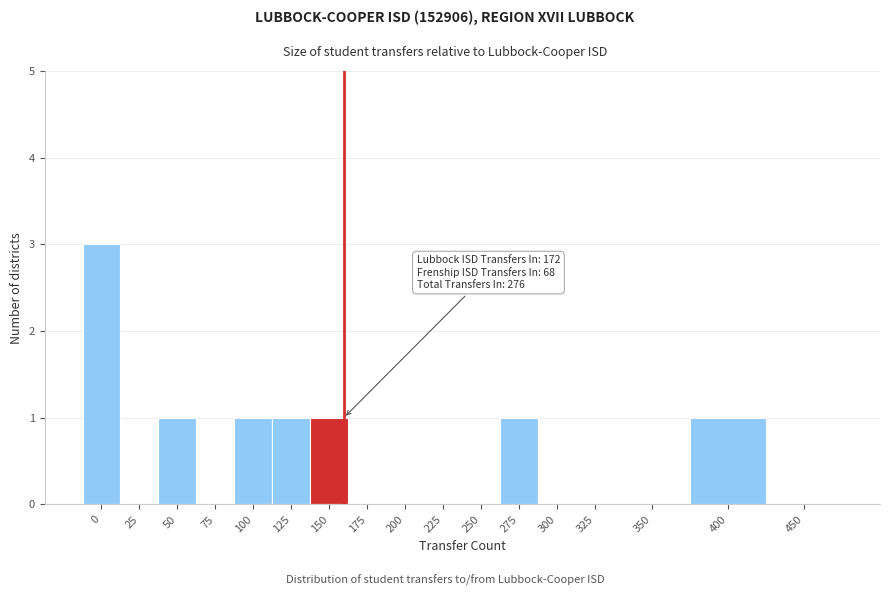

Reading left to right, extract all data points from this chart.

0=3	25=0	50=1	75=0	100=1	125=1	150=1	175=0	200=0	225=0	250=0	275=1	300=0	325=0	350=0	400=1	450=0